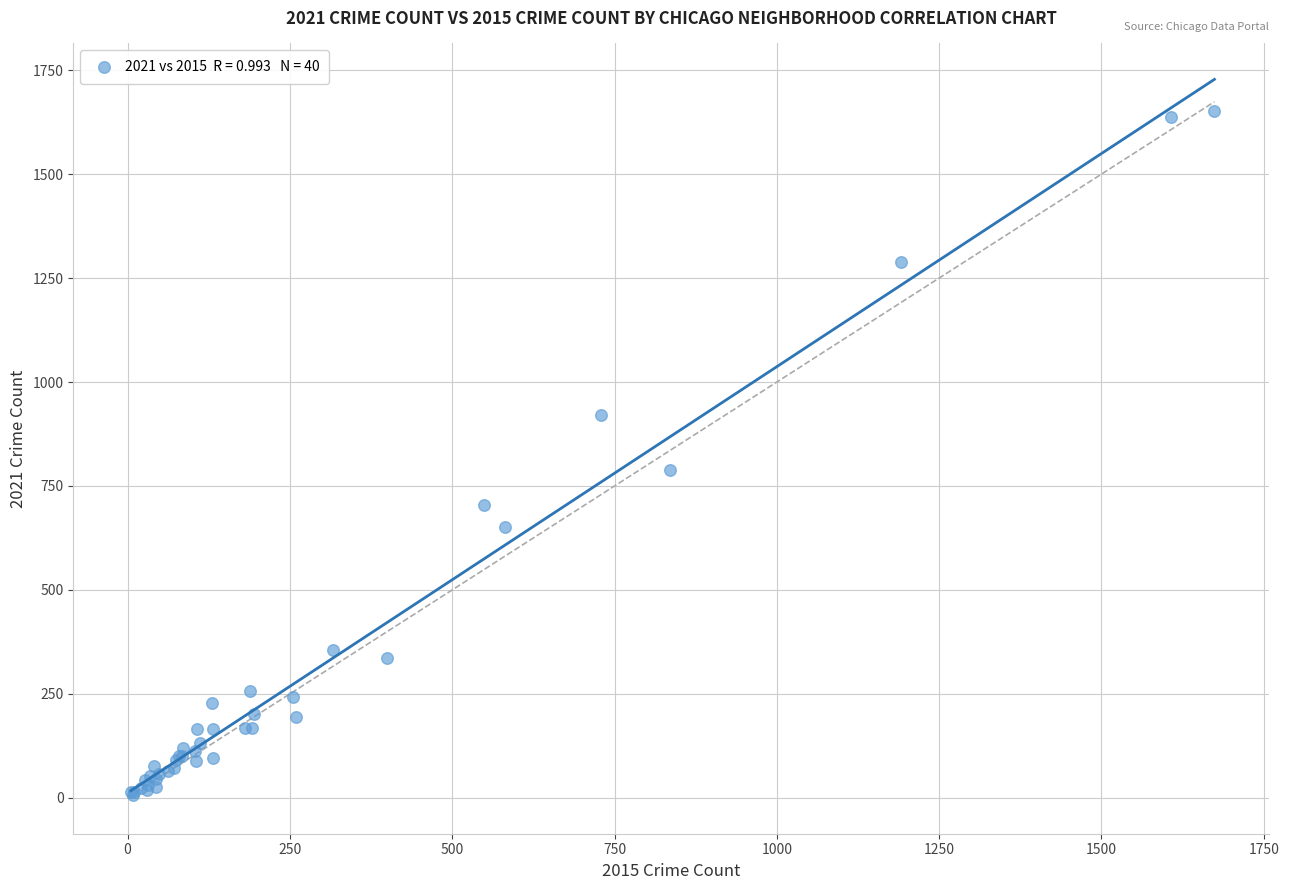

What Y value in the scatter plot is closest to 829?

788